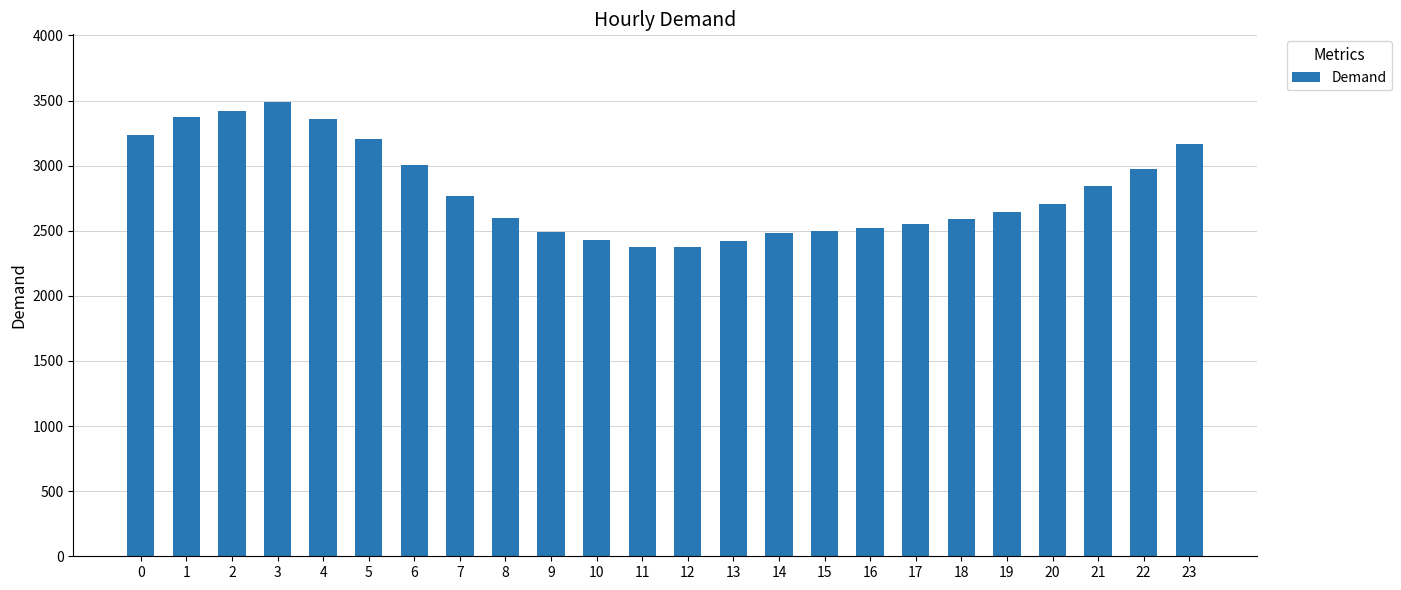

Which label corresponds to the largest value in the chart?

3